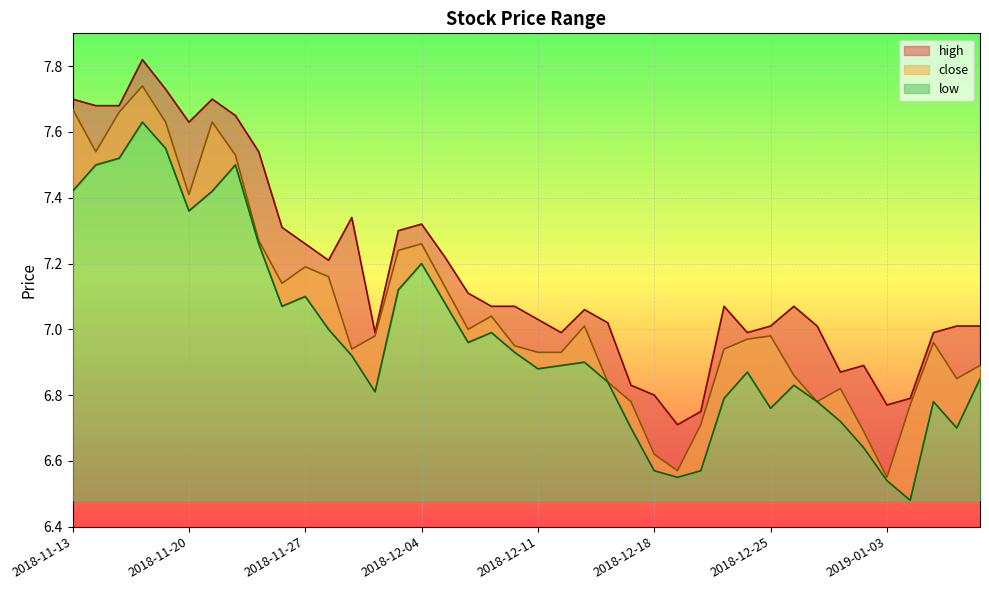

At 2018-12-28, list the series in order from largest to smallest.

high, close, low